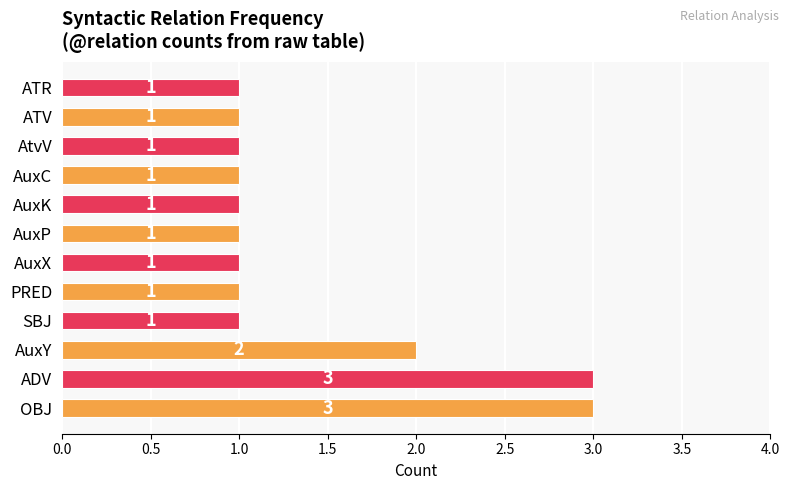

Are the bars grouped side by side (vs. stacked)?

No